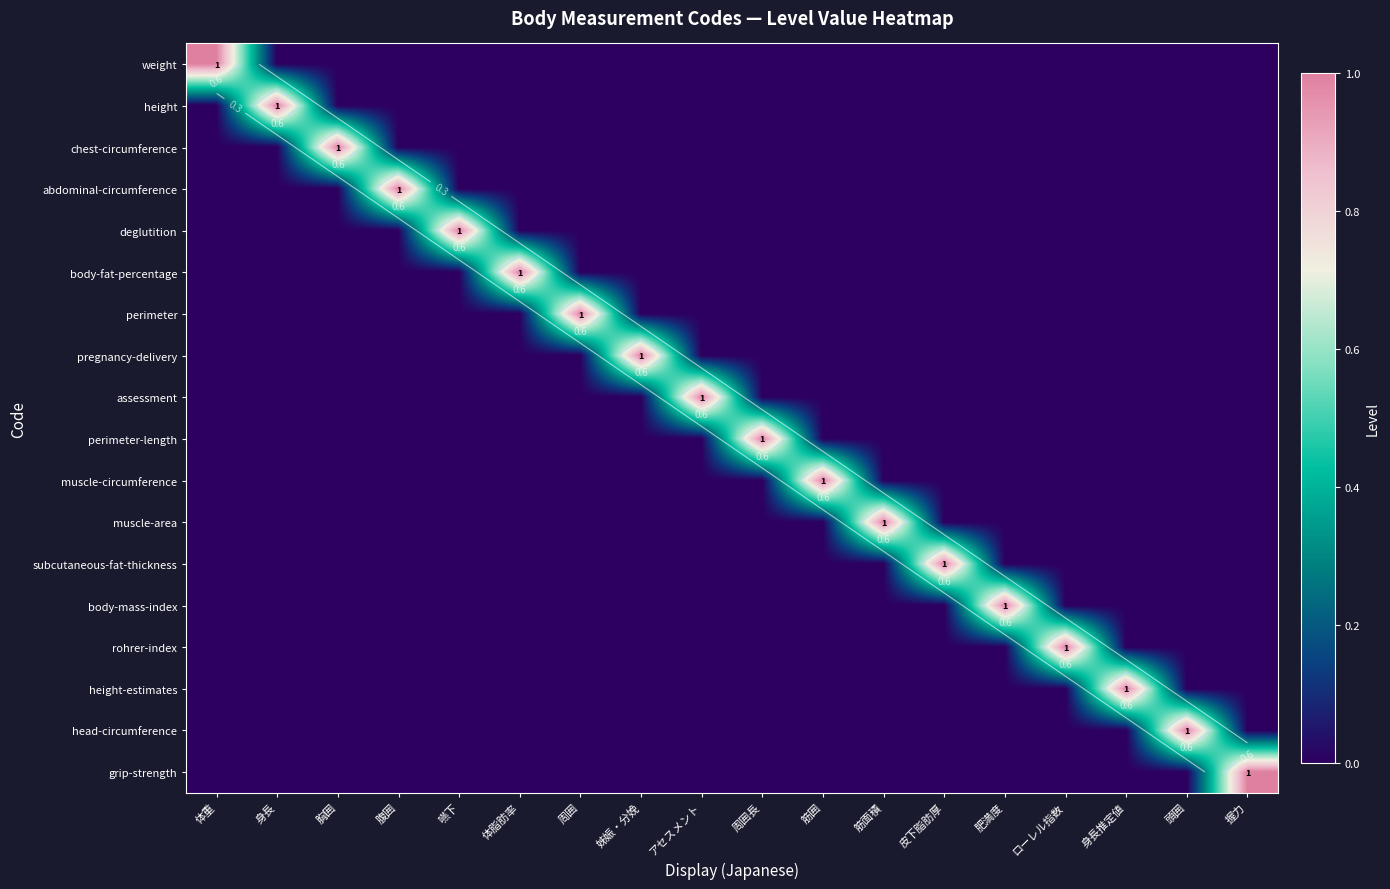

What is the total value across all series at 筋囲?

1